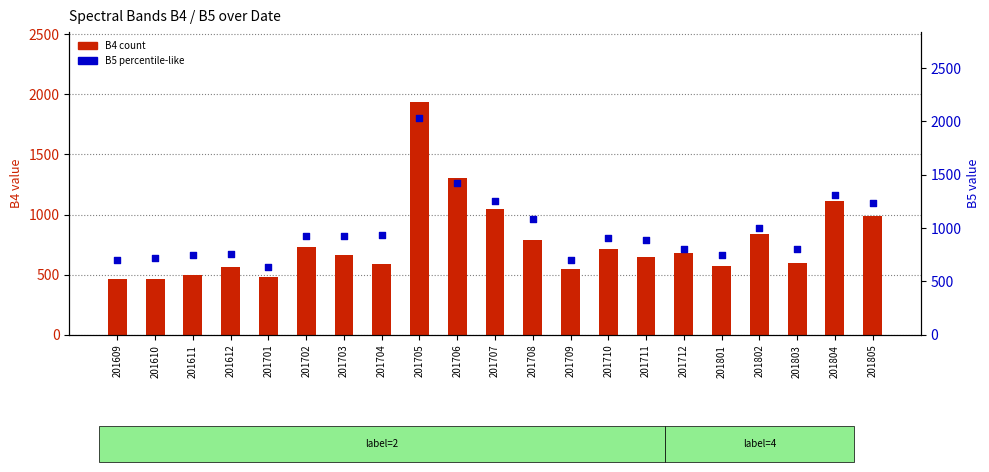

At how many categories does at least one series exceed 1227?

5